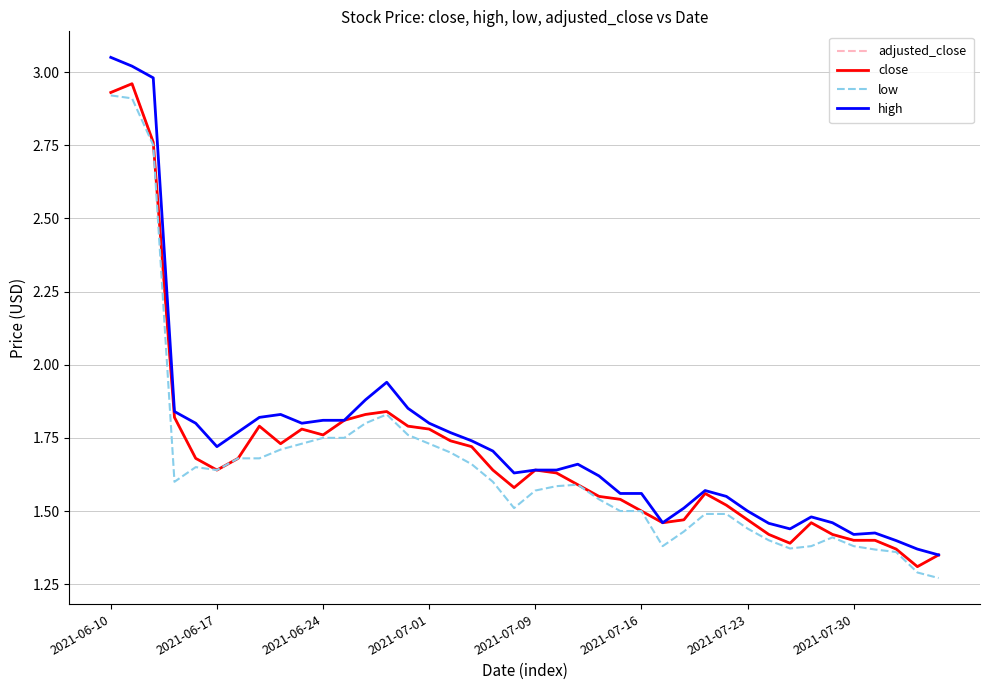

Rank the categories by low value from lowest to highest.

39, 38, 37, 36, 32, 26, 33, 35, 31, 34, 27, 30, 28, 29, 24, 25, 19, 23, 20, 21, 22, 2021-07-01, 18, 2021-07-16, 2021-07-09, 17, 2021-07-23, 2021-07-30, 16, 8, 9, 15, 10, 11, 14, 12, 13, 2021-06-24, 2021-06-17, 2021-06-10